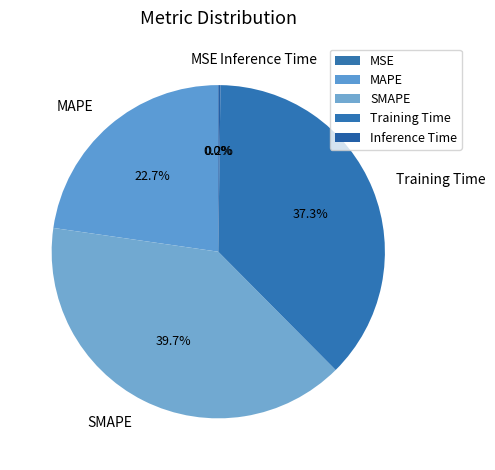

Do Training Time and MAPE together represent more than half of the pie?

Yes